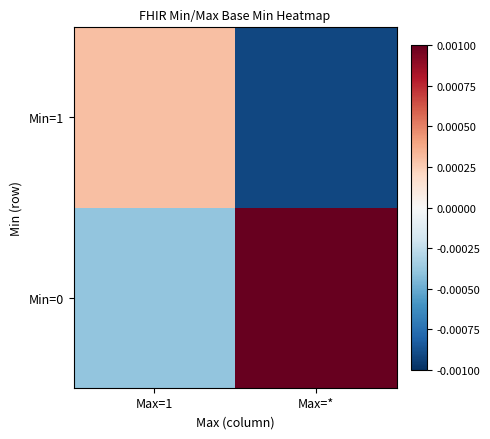

Which category has the lowest value across all series?

Max=*